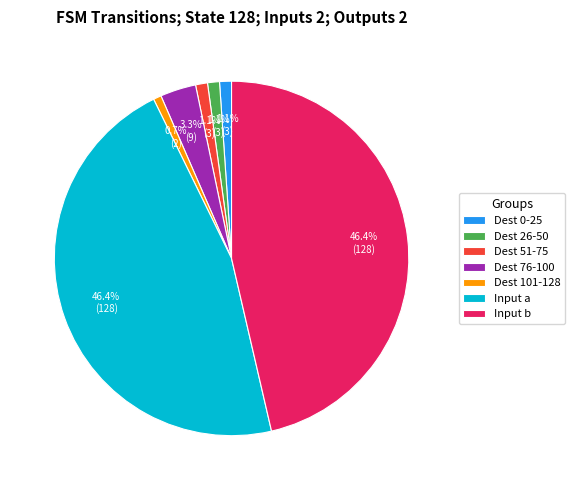

What is the ratio of the value at Dest 51-75 to the value at Dest 76-100?

0.3